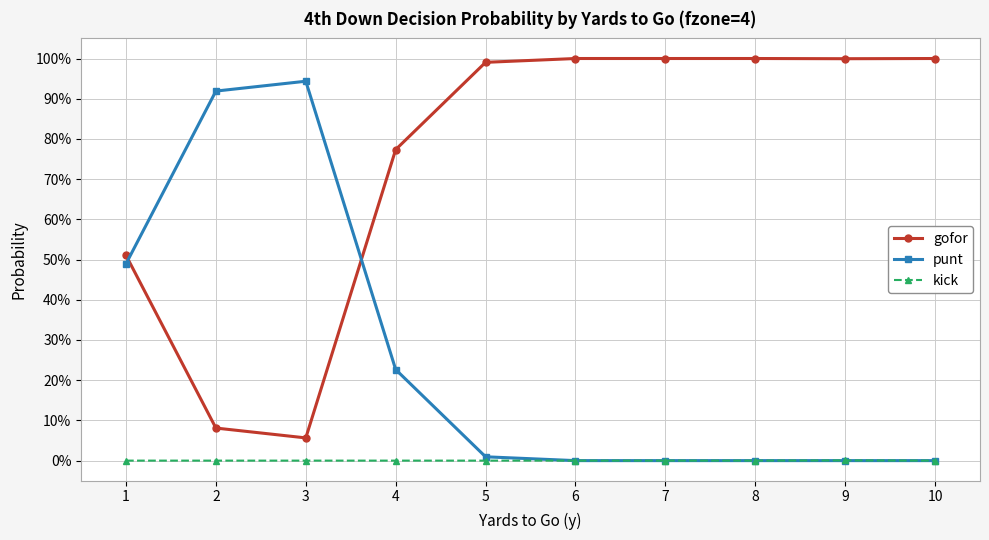

What are all the series names shown in the legend?

gofor, punt, kick